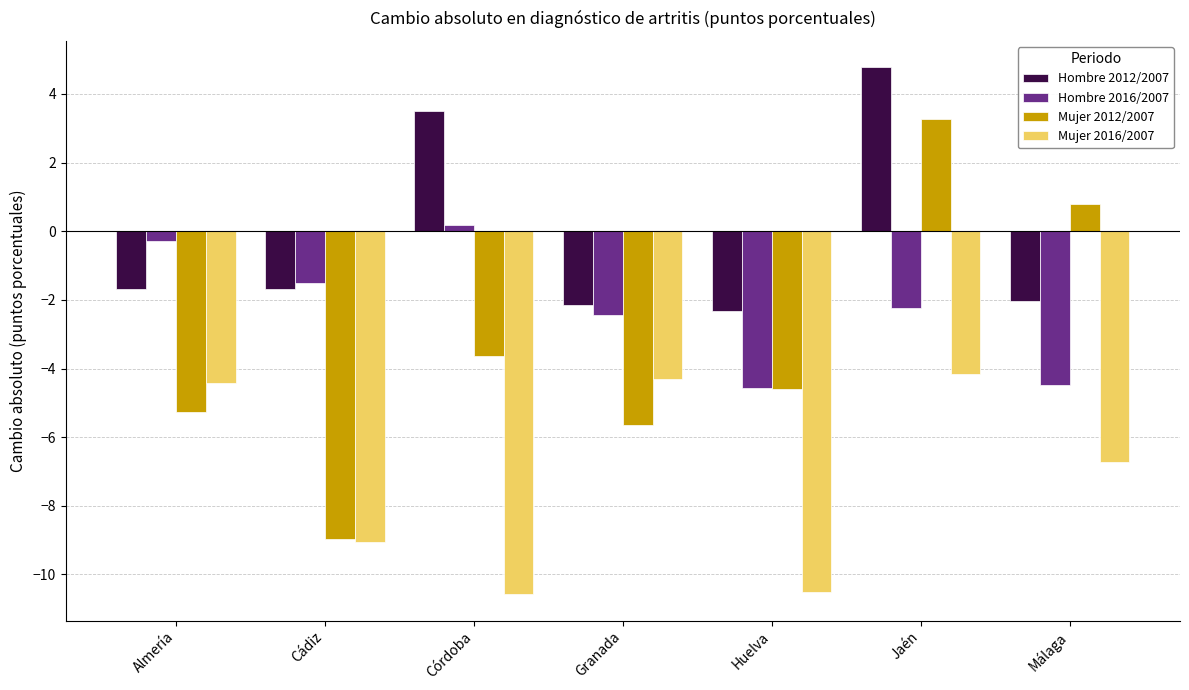

Which series has the widest spread of values?

Mujer 2012/2007